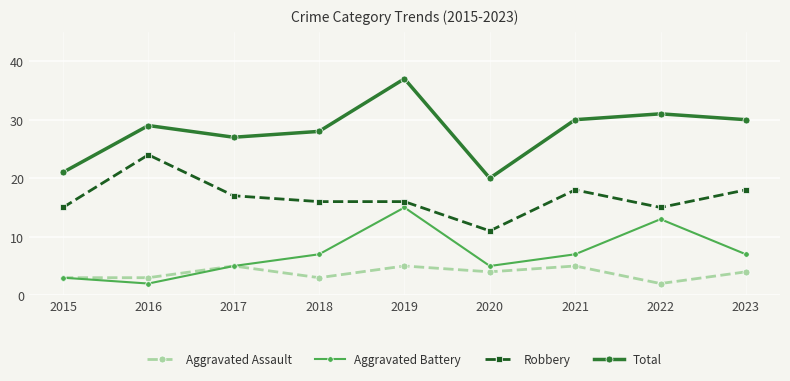

True or false: Aggravated Battery has a value of 5 at 2017.

True